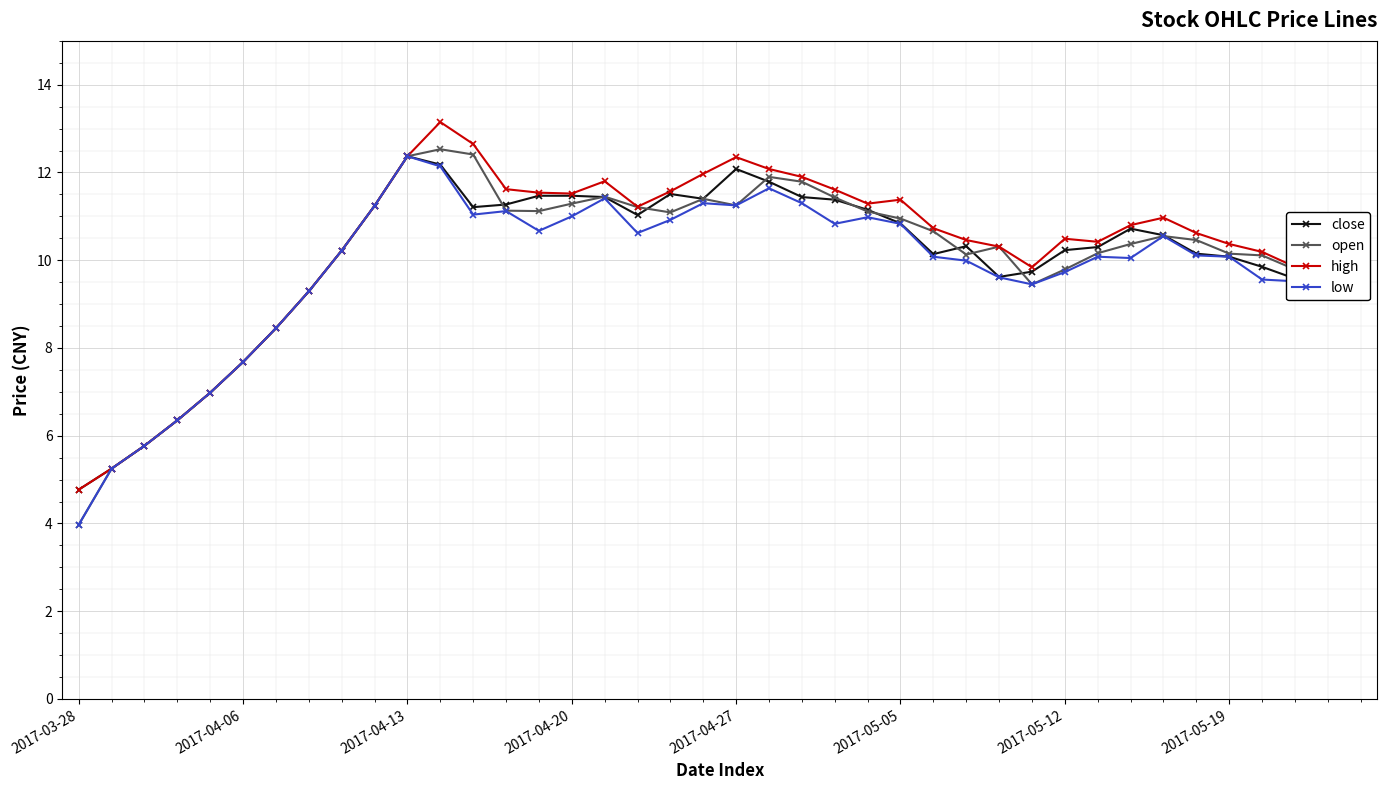

What is the value of the high point at the 25th from the left?

11.3